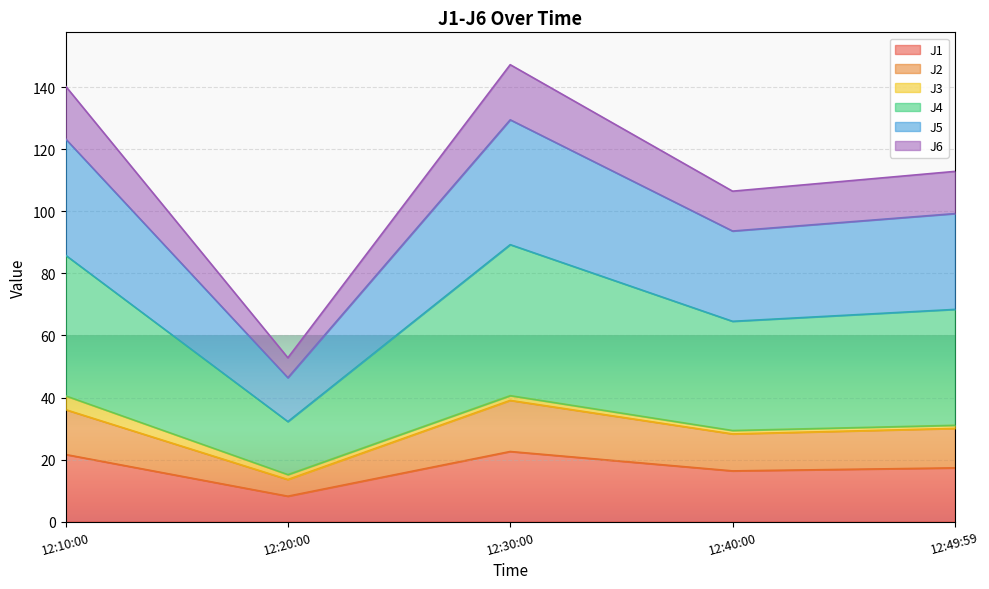

What is the total value across all series at 12:10:00?

140.4